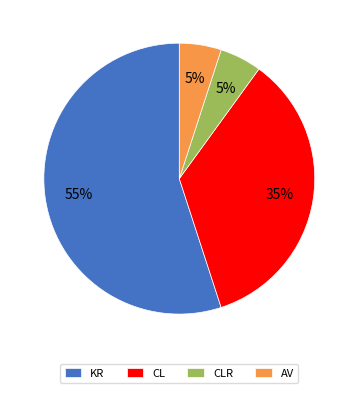

What is the majority slice?

KR